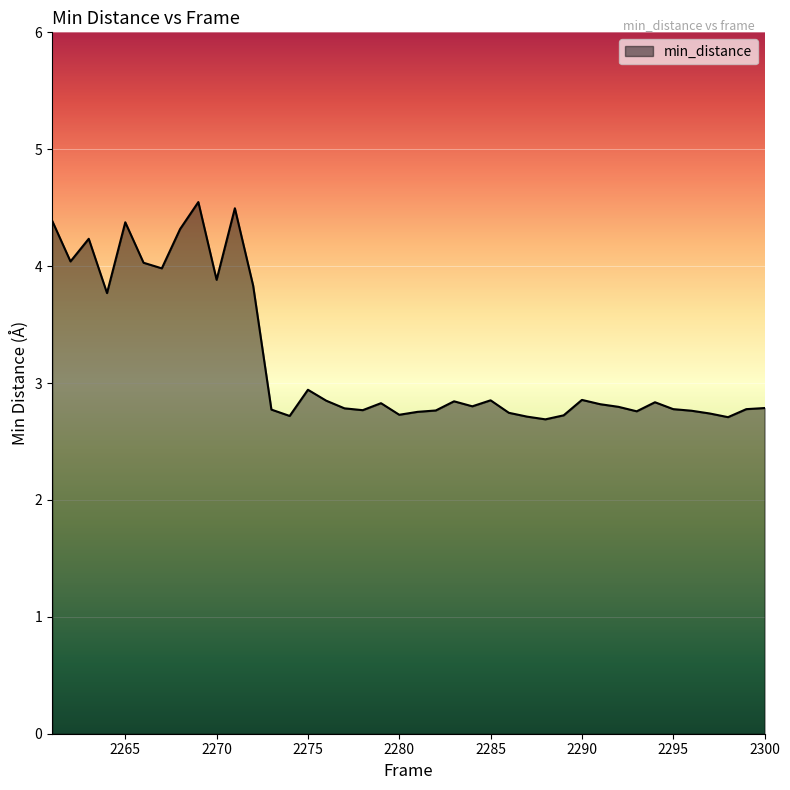

Count the number of categories in the chart.

40